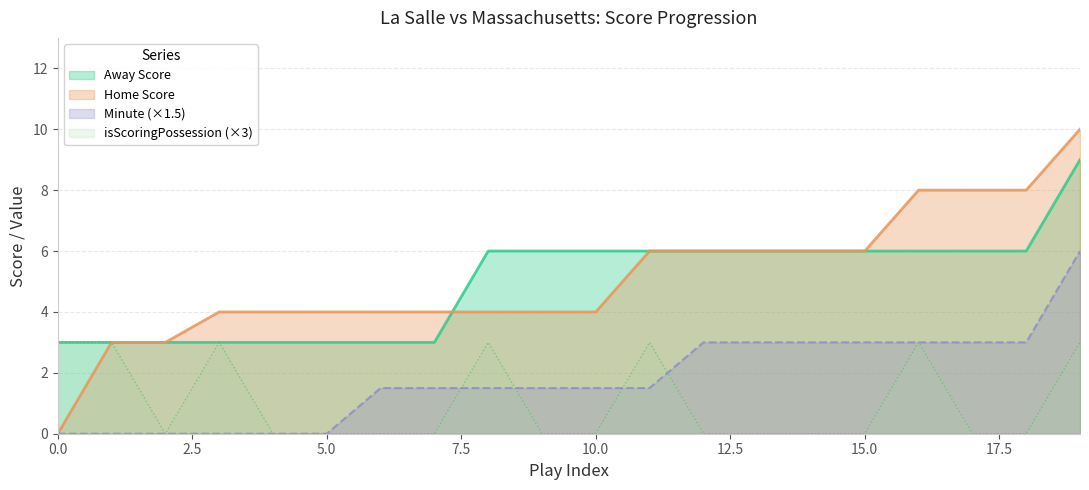

Between 6 and 14, which series saw the biggest shift?

Away Score